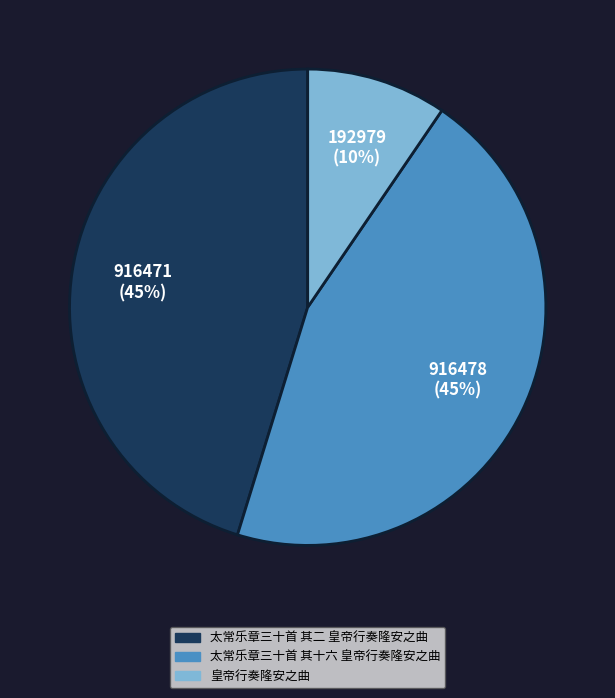

Between 皇帝行奏隆安之曲 and 太常乐章三十首 其十六 皇帝行奏隆安之曲, which is larger?

太常乐章三十首 其十六 皇帝行奏隆安之曲